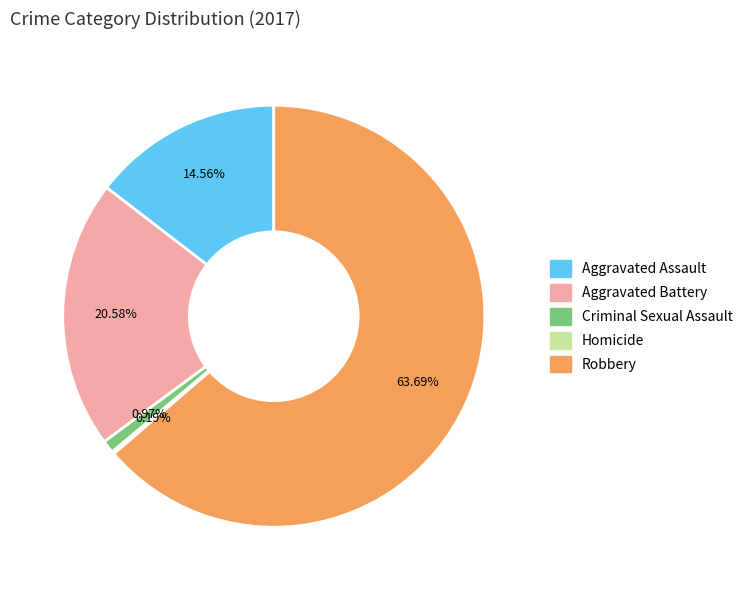

Between Criminal Sexual Assault and Aggravated Assault, which is larger?

Aggravated Assault